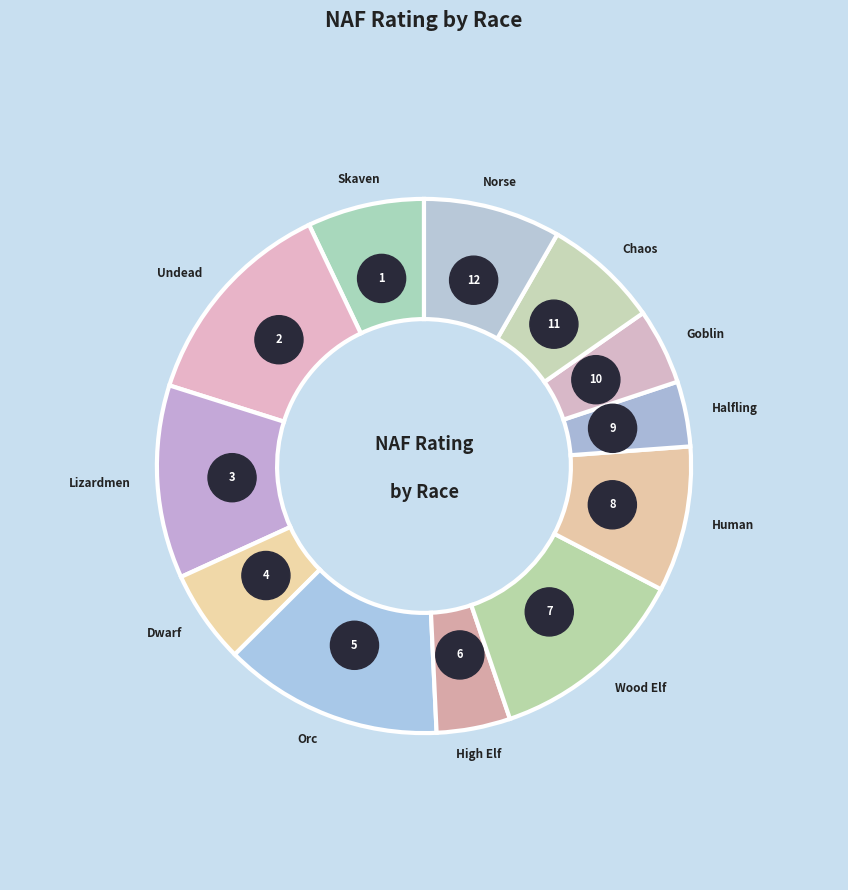

The Dwarf slice represents 6% of the pie. True or false?

True